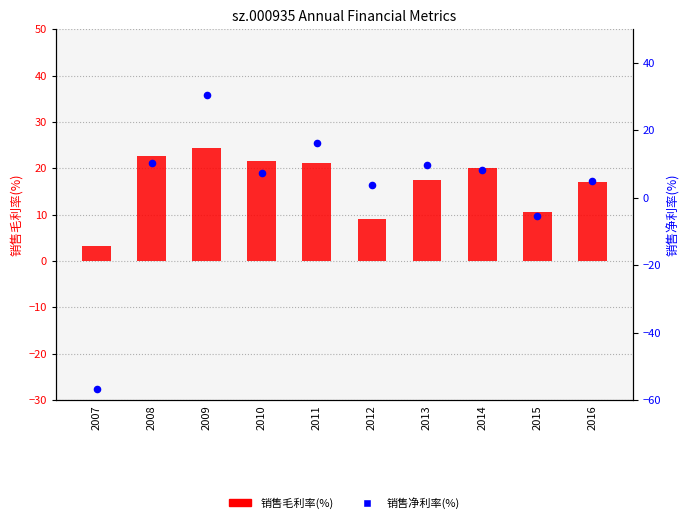

Which series has the largest total across all categories?

销售毛利率(%)